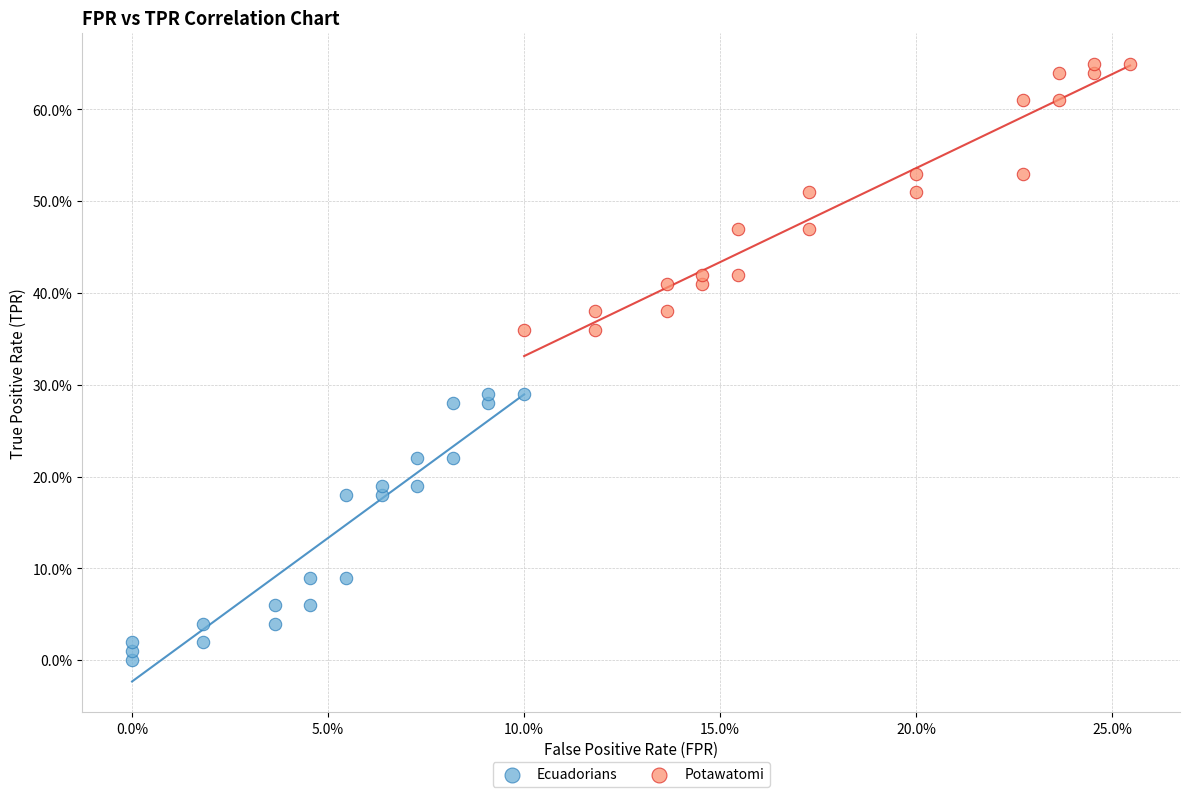

What are all the series names shown in the legend?

Ecuadorians, Potawatomi